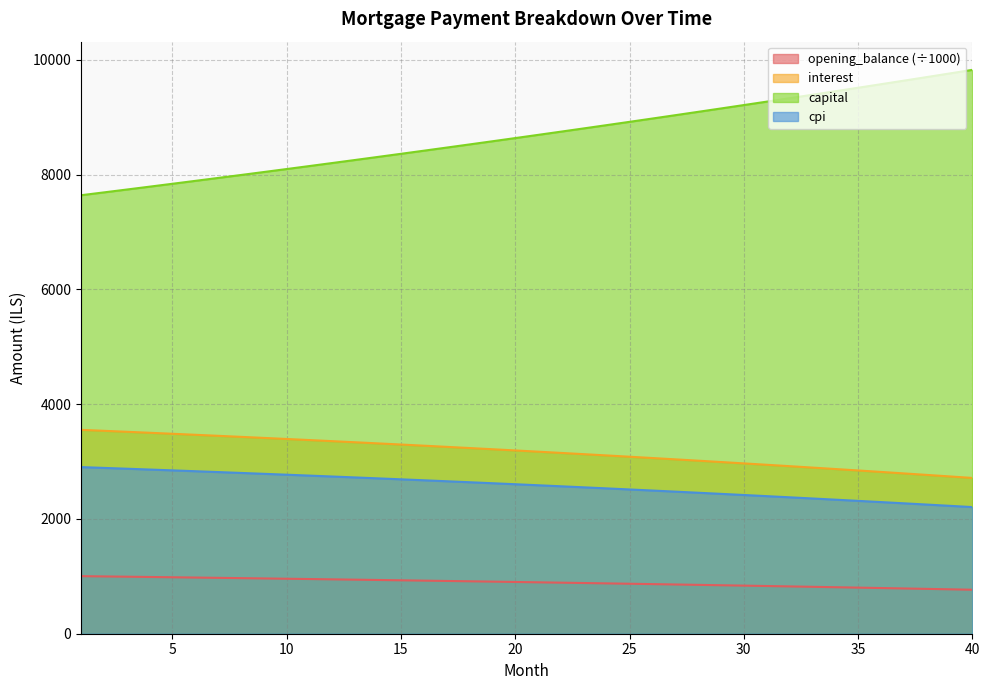

Which category has the highest value in the opening_balance series?

1